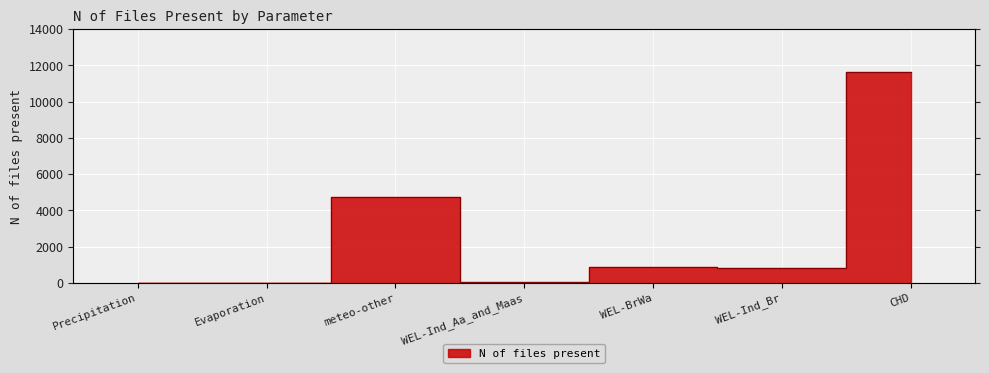

What is the change in value from Evaporation to CHD?

+11656